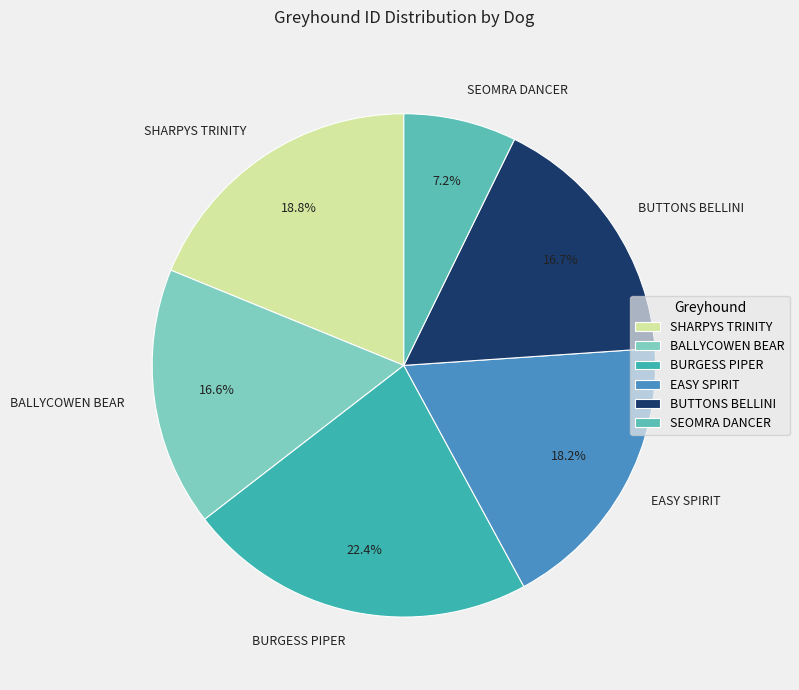

Which has a higher value, SHARPYS TRINITY or BUTTONS BELLINI?

SHARPYS TRINITY